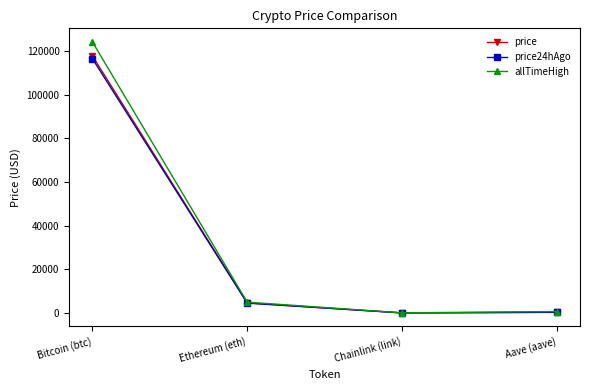

What is the label of the 4th point from the left?

Aave (aave)